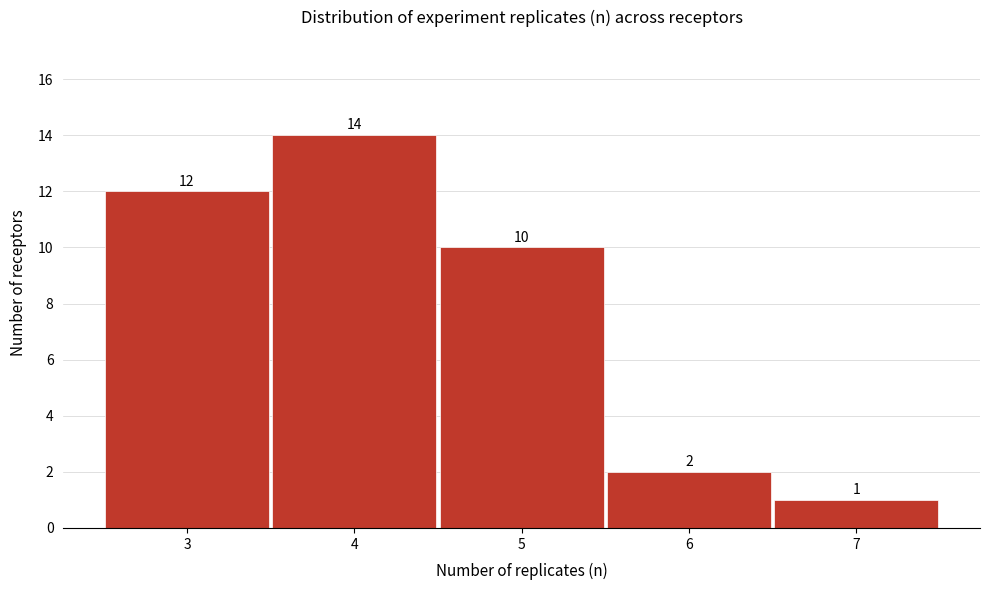

Reading left to right, transcribe this chart: for each bar, give the range it covers on the x-axis and its height.

2.5 to 3.5: 12
3.5 to 4.5: 14
4.5 to 5.5: 10
5.5 to 6.5: 2
6.5 to 7.5: 1